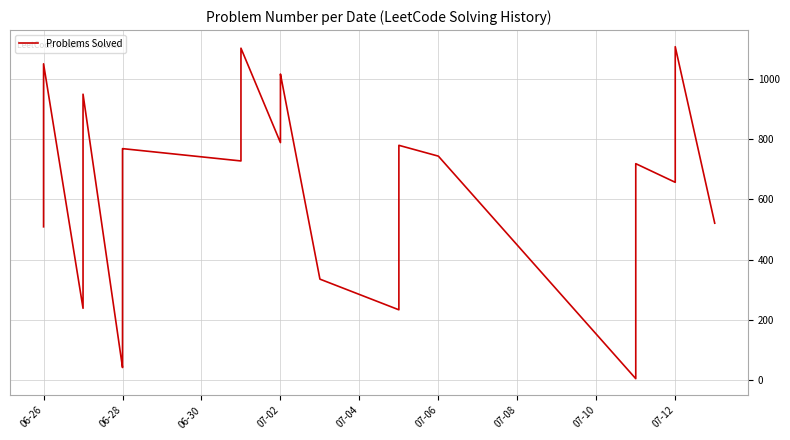

Count the number of categories in the chart.

40